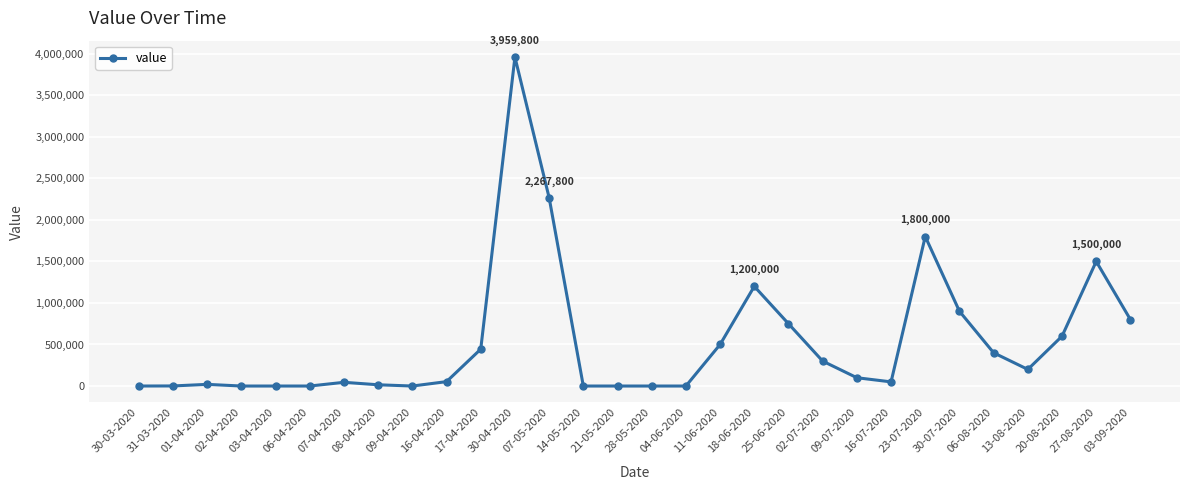

What is the difference between the maximum and minimum values?

3959800